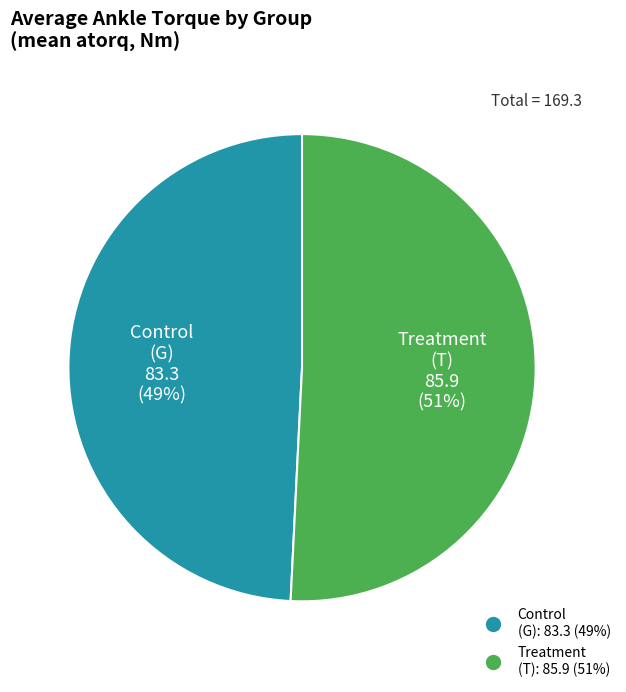

How many segments does this pie chart have?

2